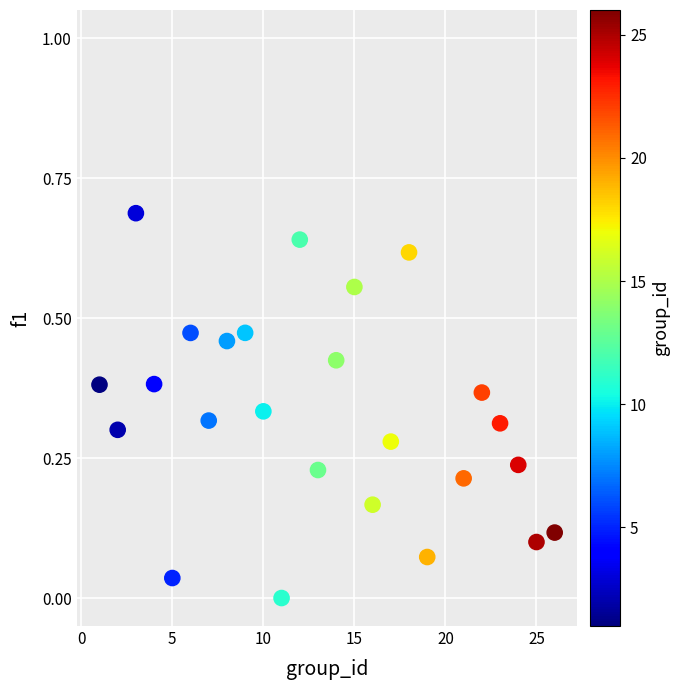

What is the range of X values (max minus min)?

25.0